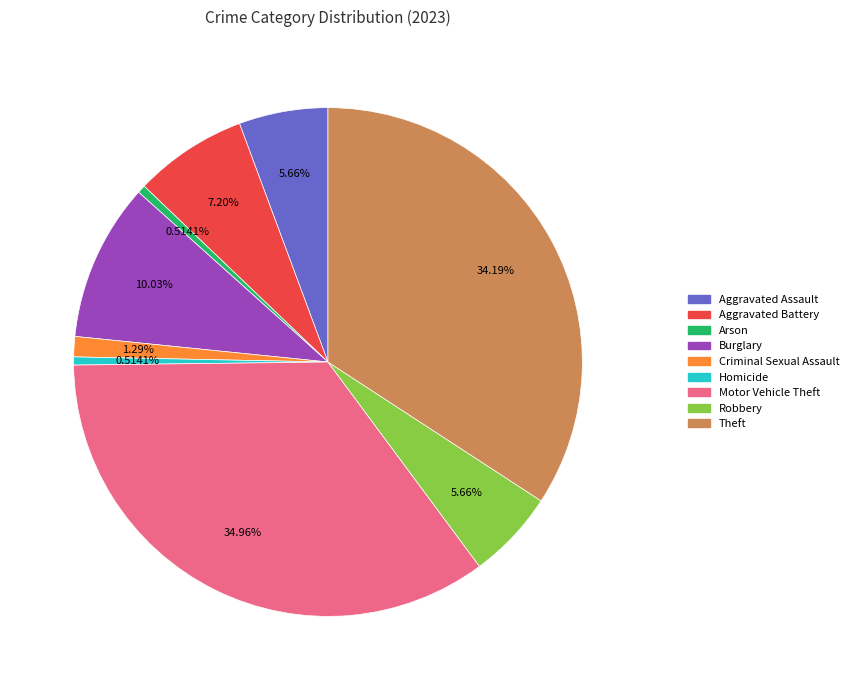

Which slice is the largest?

Motor Vehicle Theft